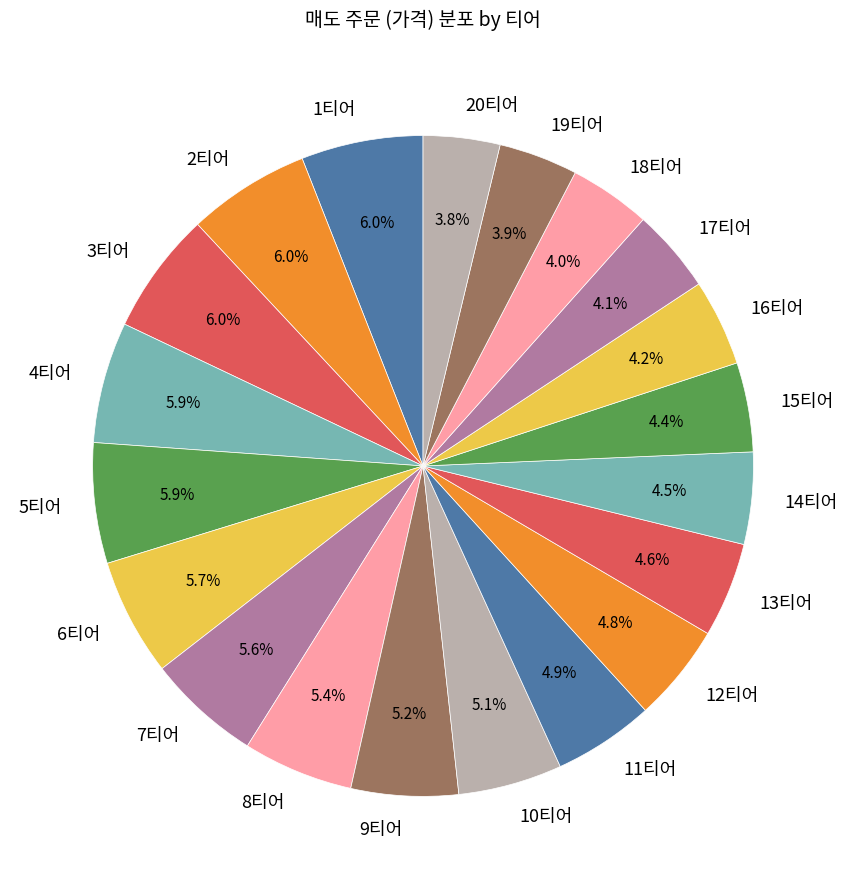

Is it true that 6티어 is 13% of the pie?

False